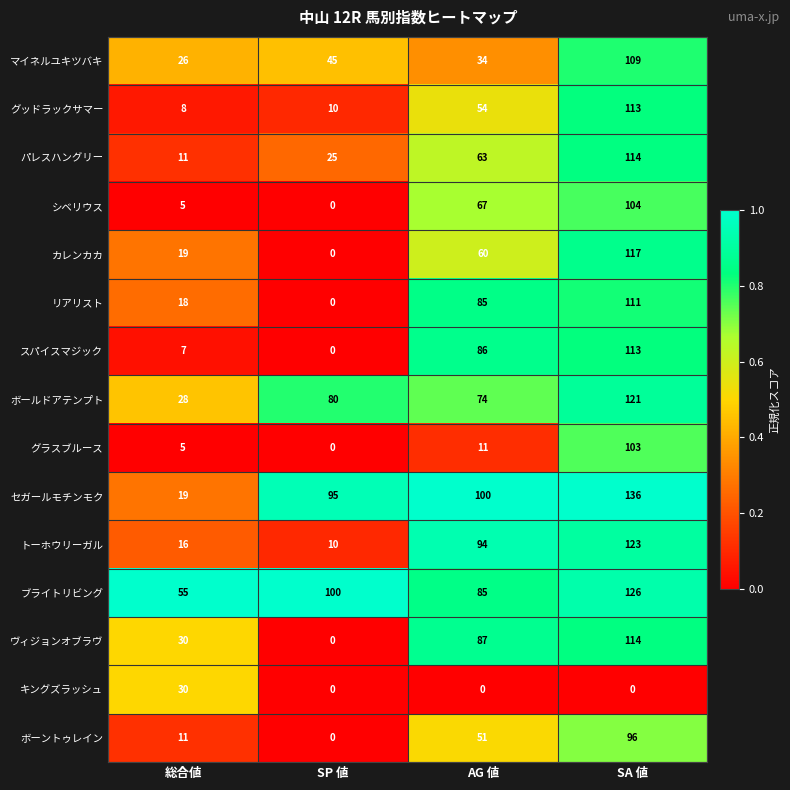

List the labels in order of ボーントゥレイン value, largest first.

SA 値, AG 値, 総合値, SP 値